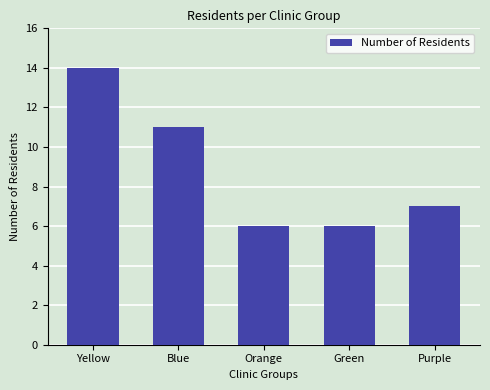

How many data points are less than 7?

2